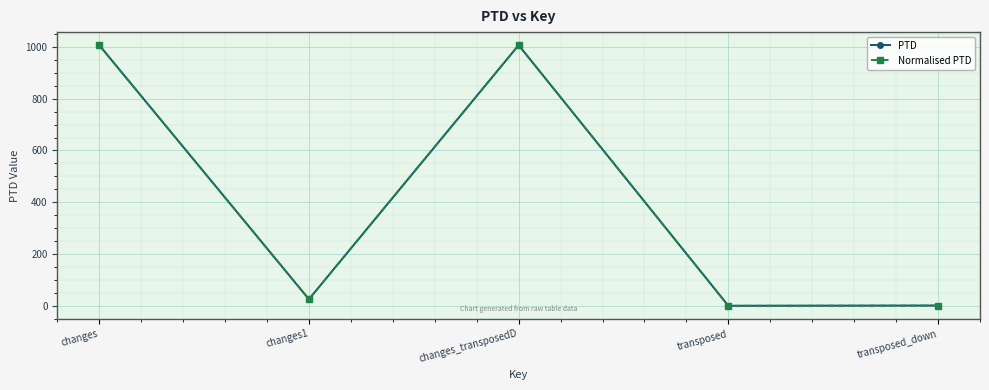

At which category is the sum across all series the highest?

changes